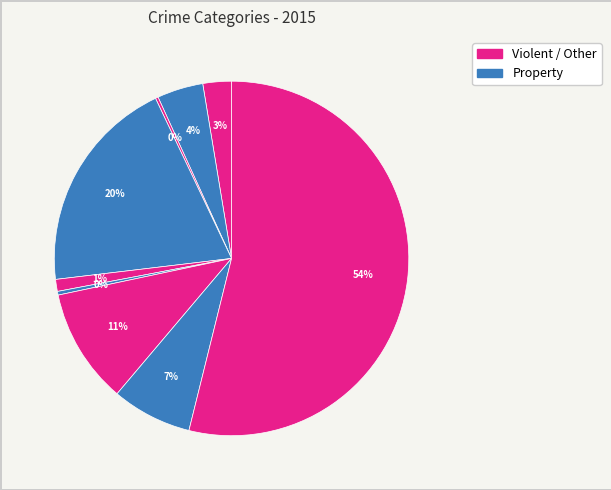

How many slices are in this pie chart?

9